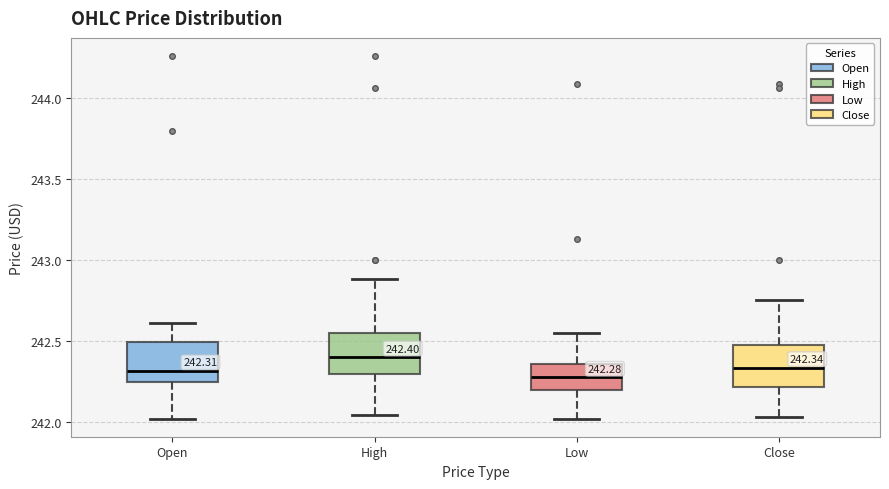

Which box's median line is the highest?

High